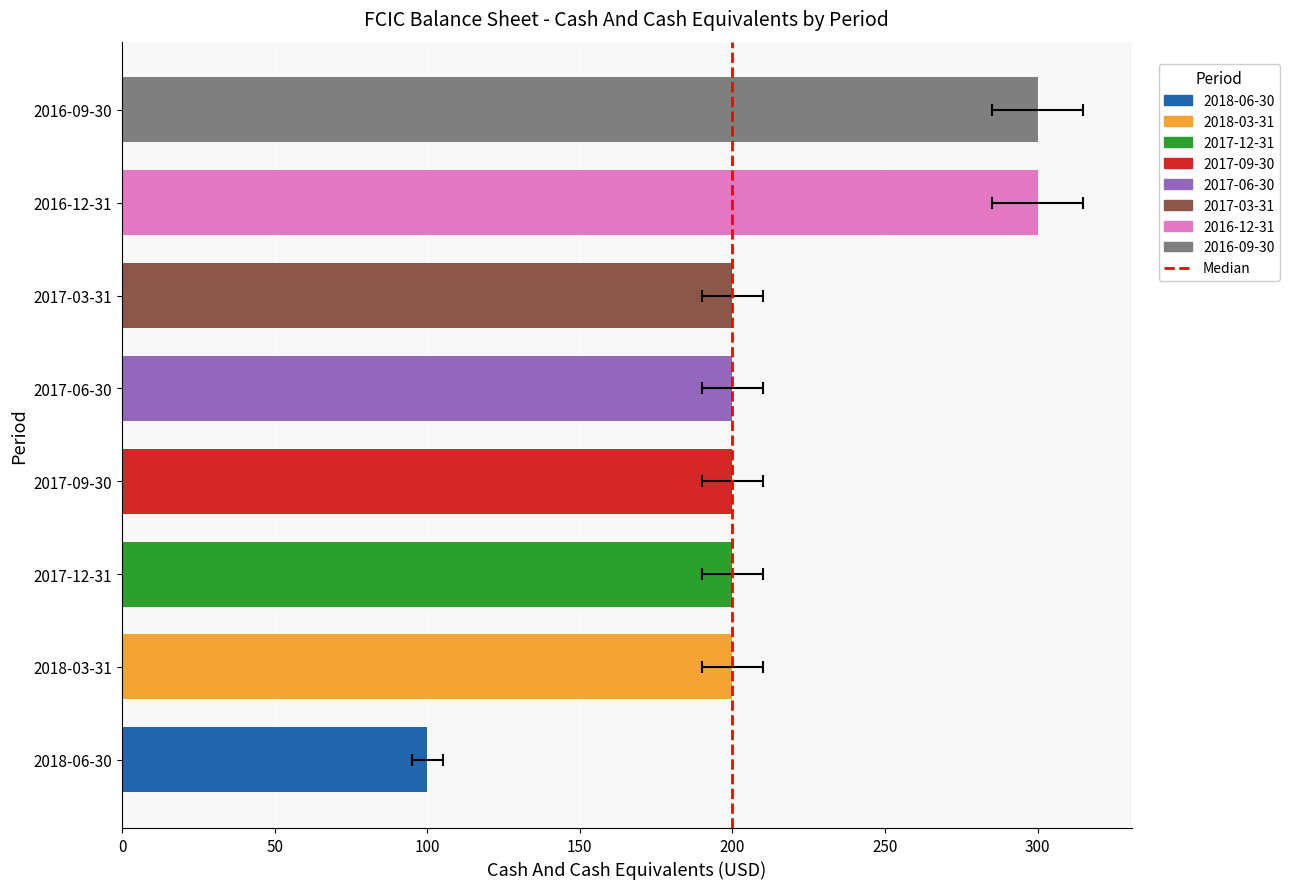

What position from the right is 2016-12-31?

2